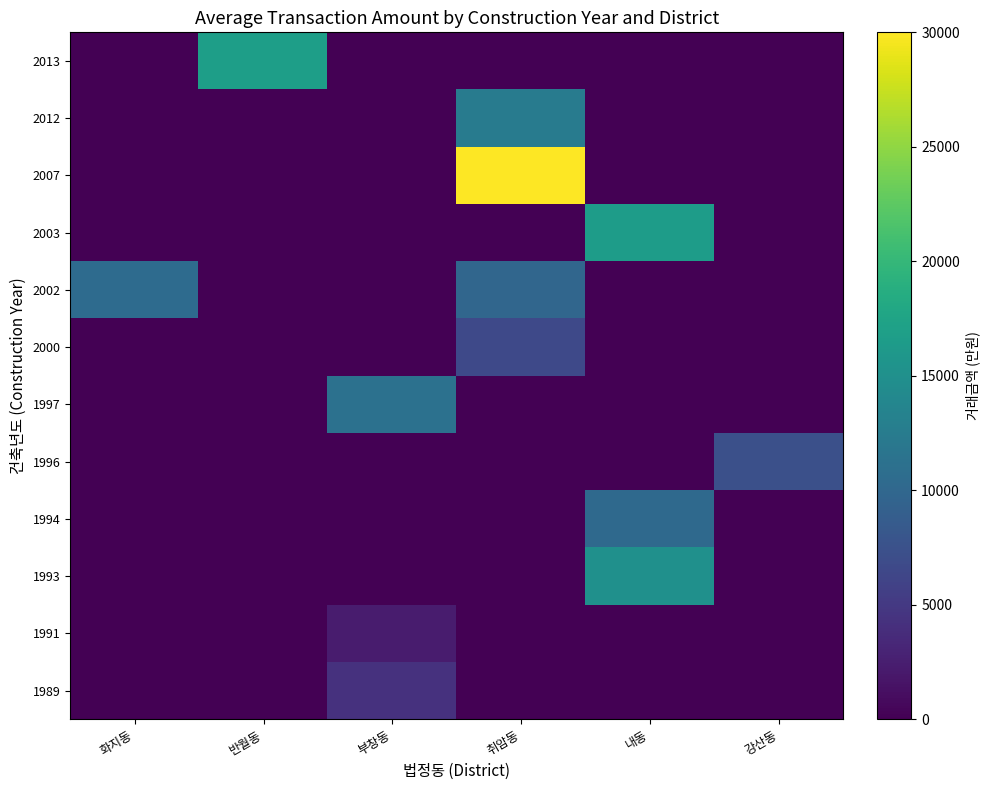

At which category is the sum across all series the highest?

취암동